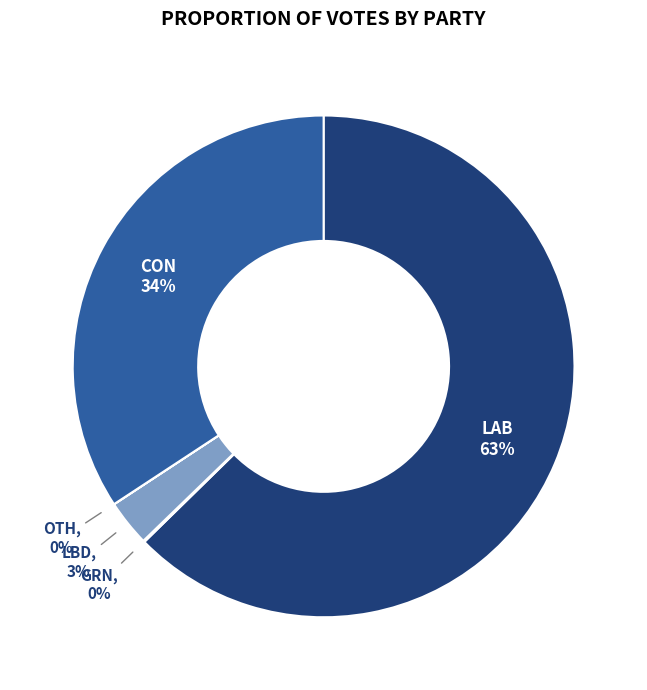

To the nearest percent, what is the difference between the largest and smallest slice percentages?

63%